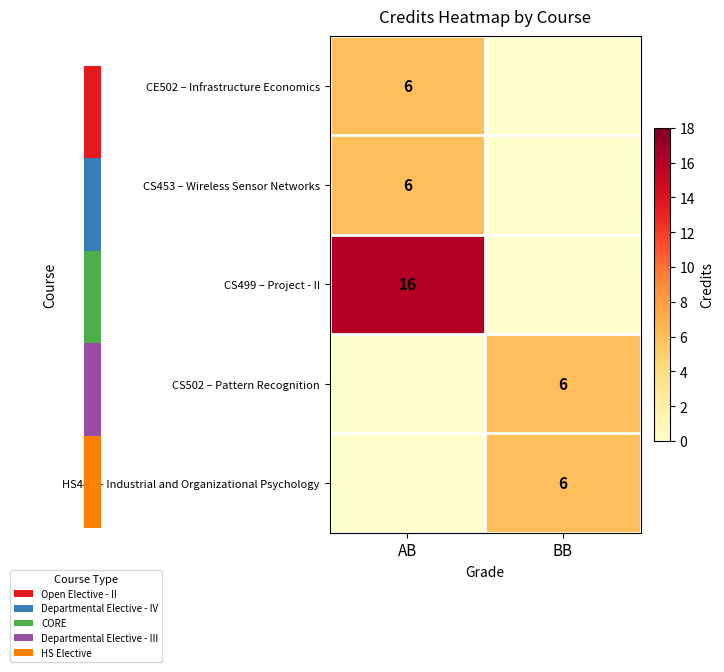

The CE502 – Infrastructure Economics series shows 8 at AB. True or false?

False